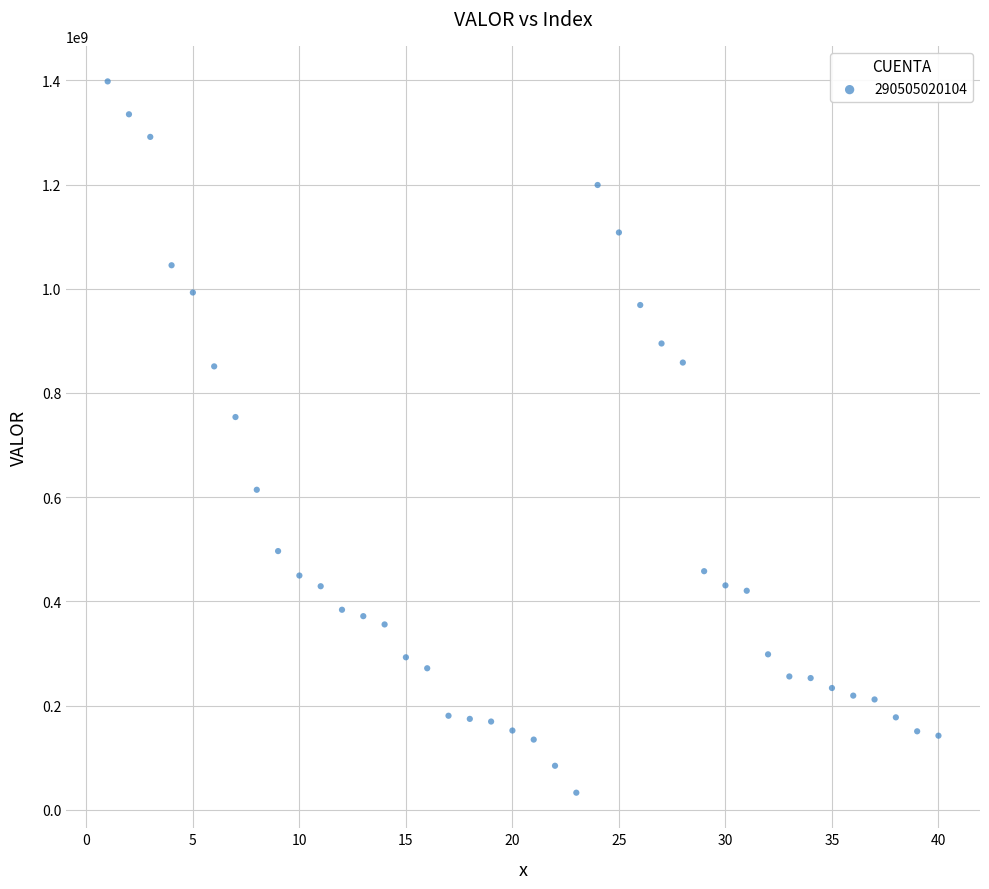

What is the range of Y values (max minus min)?

1364915698.7